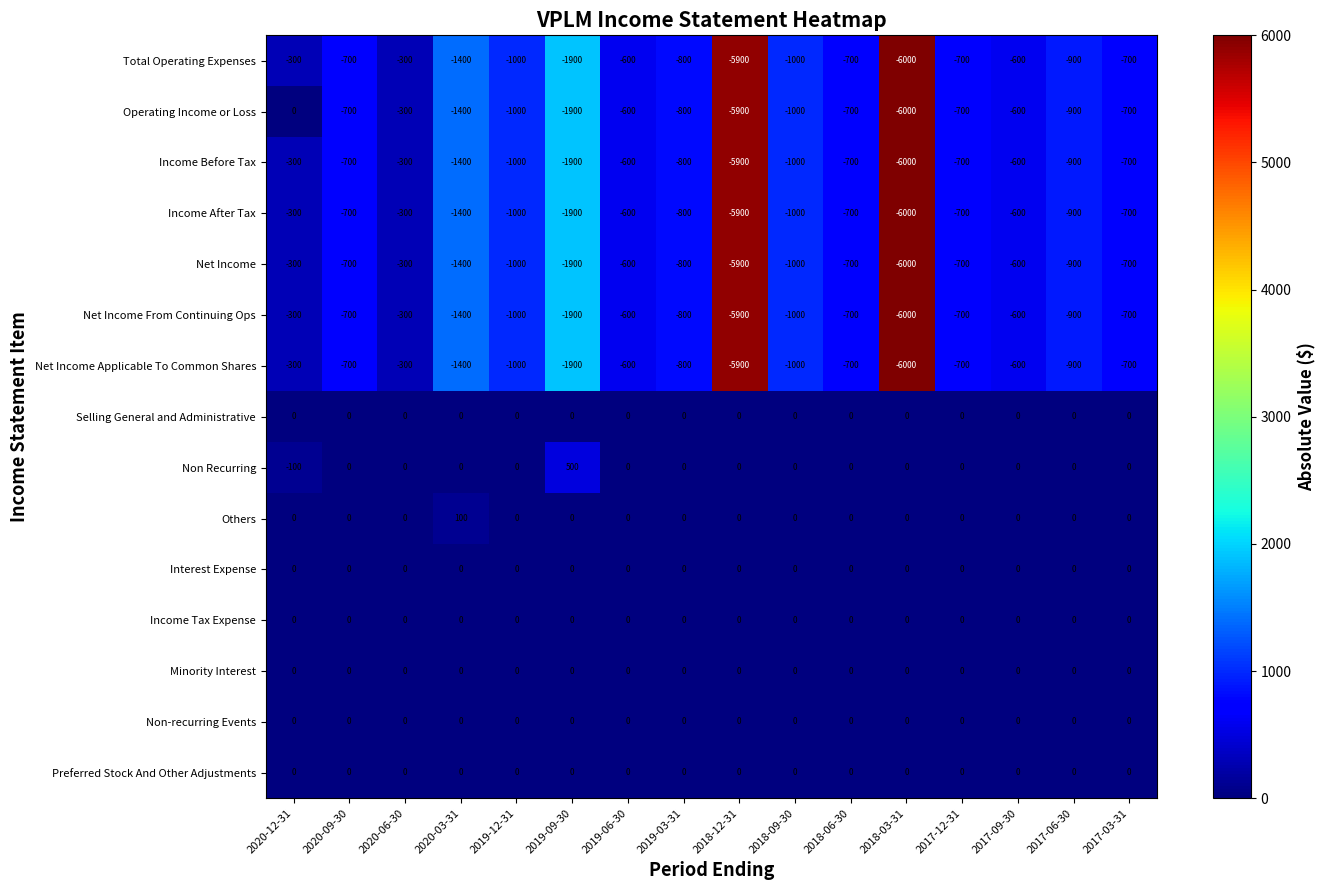

How many data points in Net Income are above -700?

4